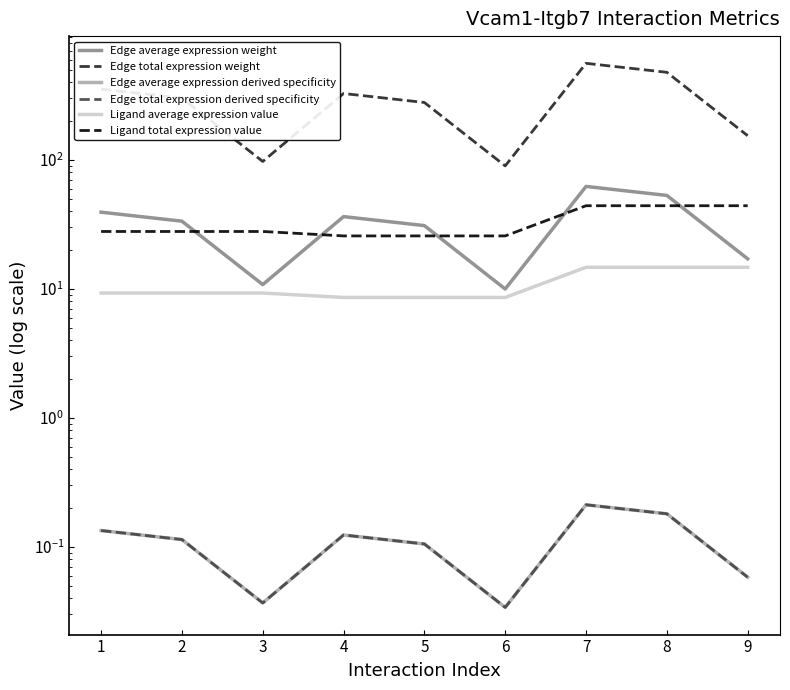

How many series are shown in this chart?

6